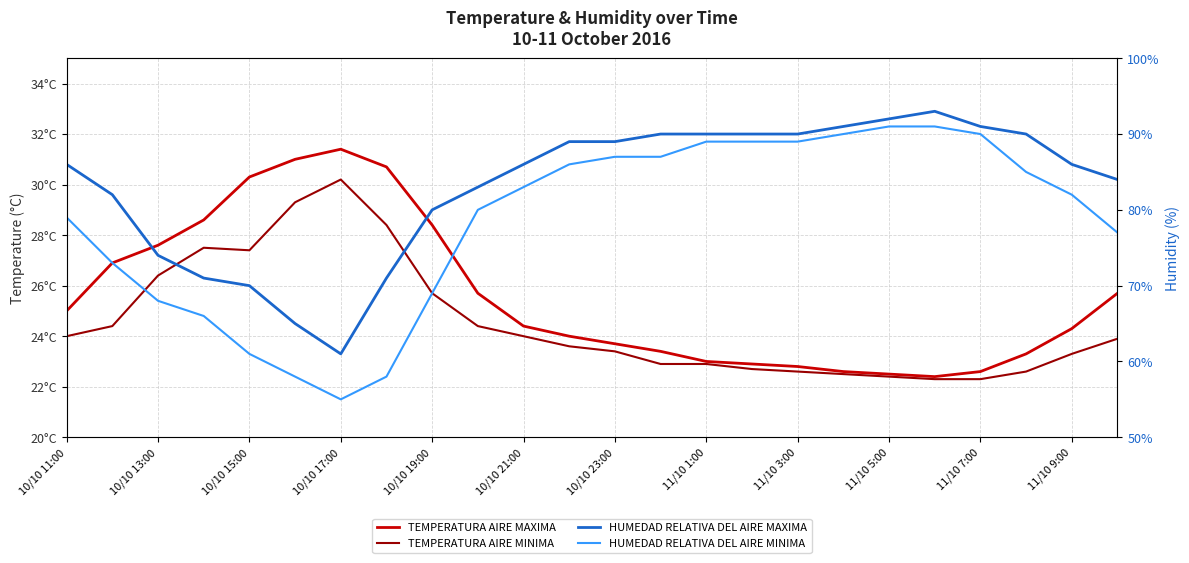

What is the sum of all HUMEDAD RELATIVA DEL AIRE MINIMA values?

1883.0